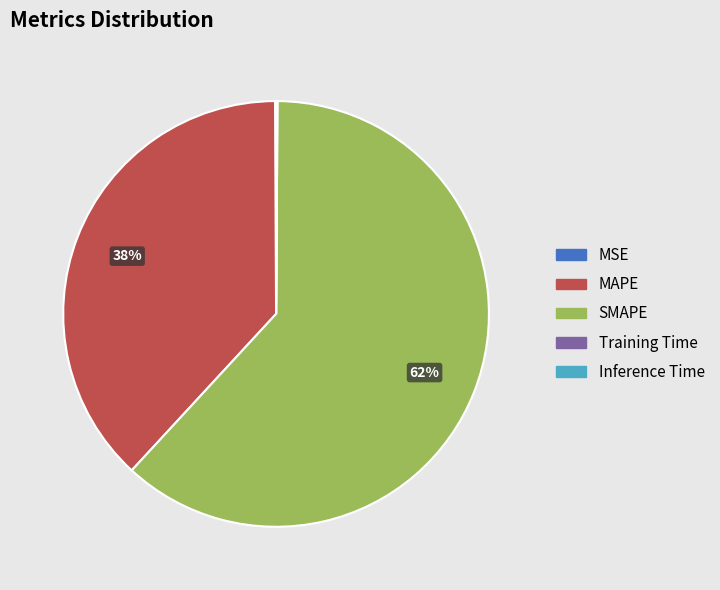

Does SMAPE represent more than half of the total?

Yes